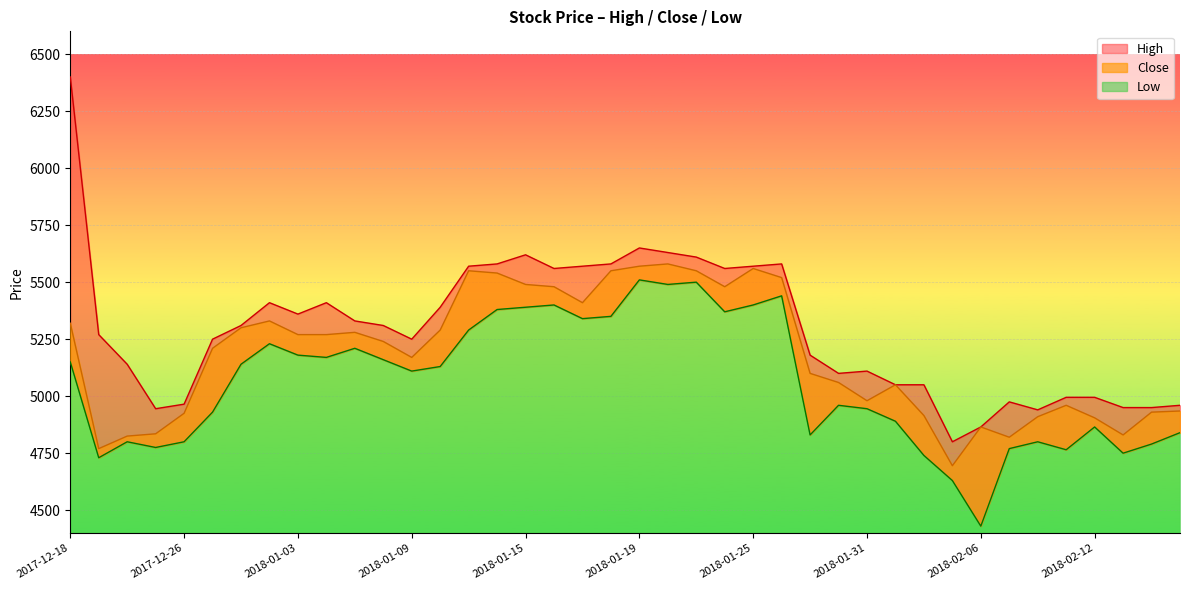

True or false: Low has a value of 7335 at 2018-02-19.

False